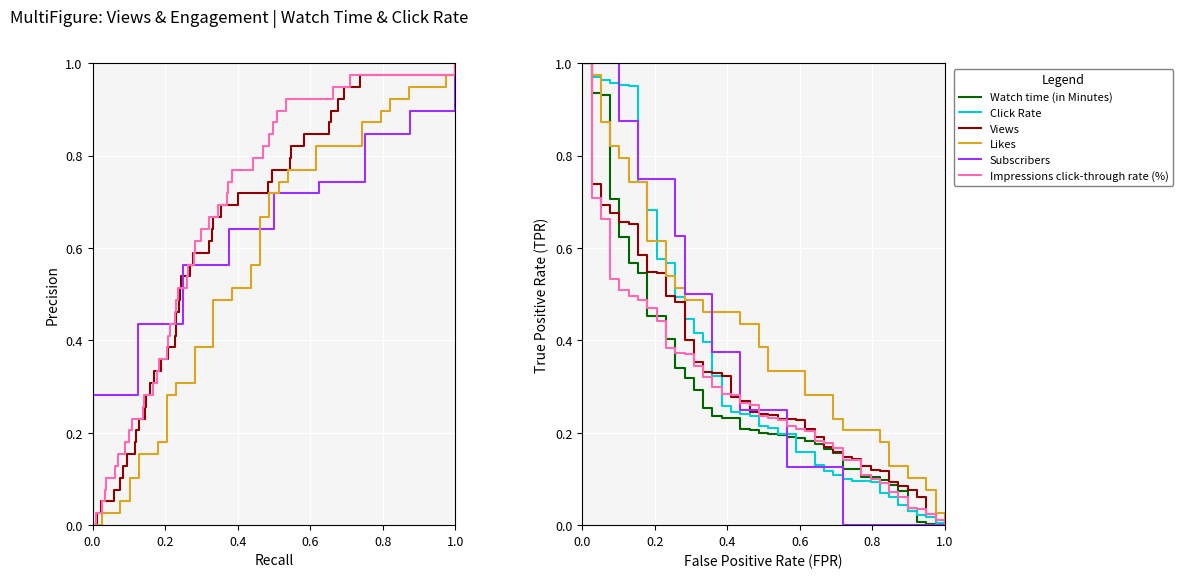

What is the label of the 3rd point from the left?

0.4